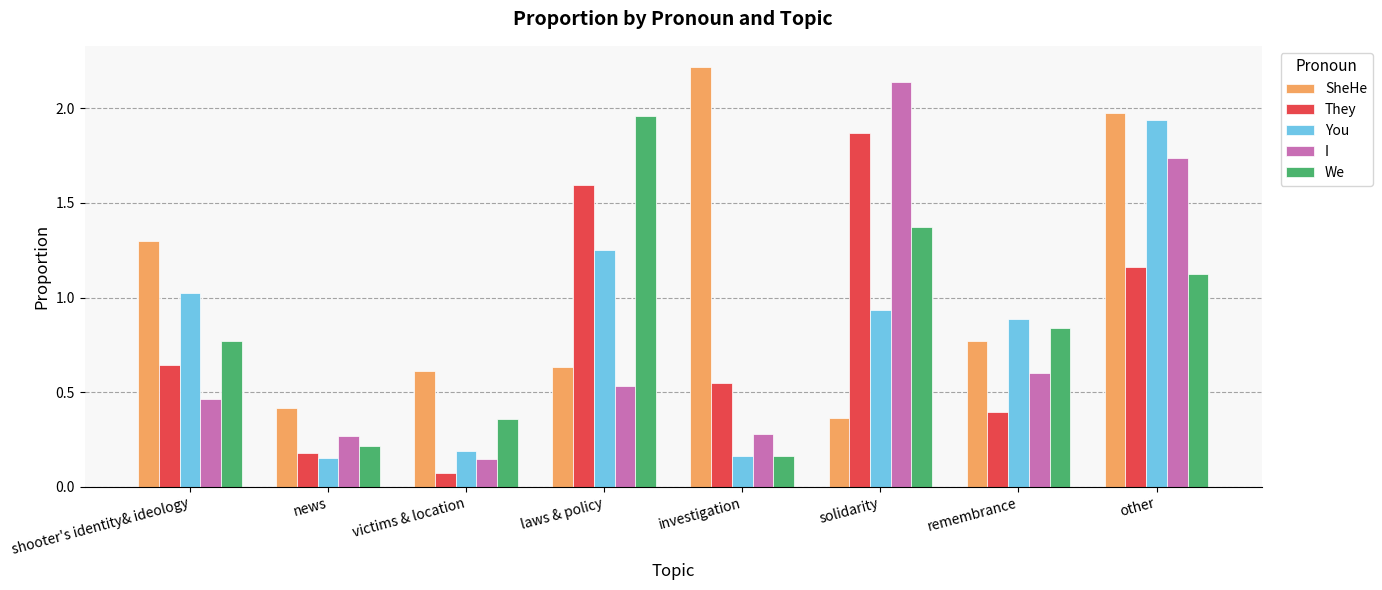

What is the sum of all I values?

6.2